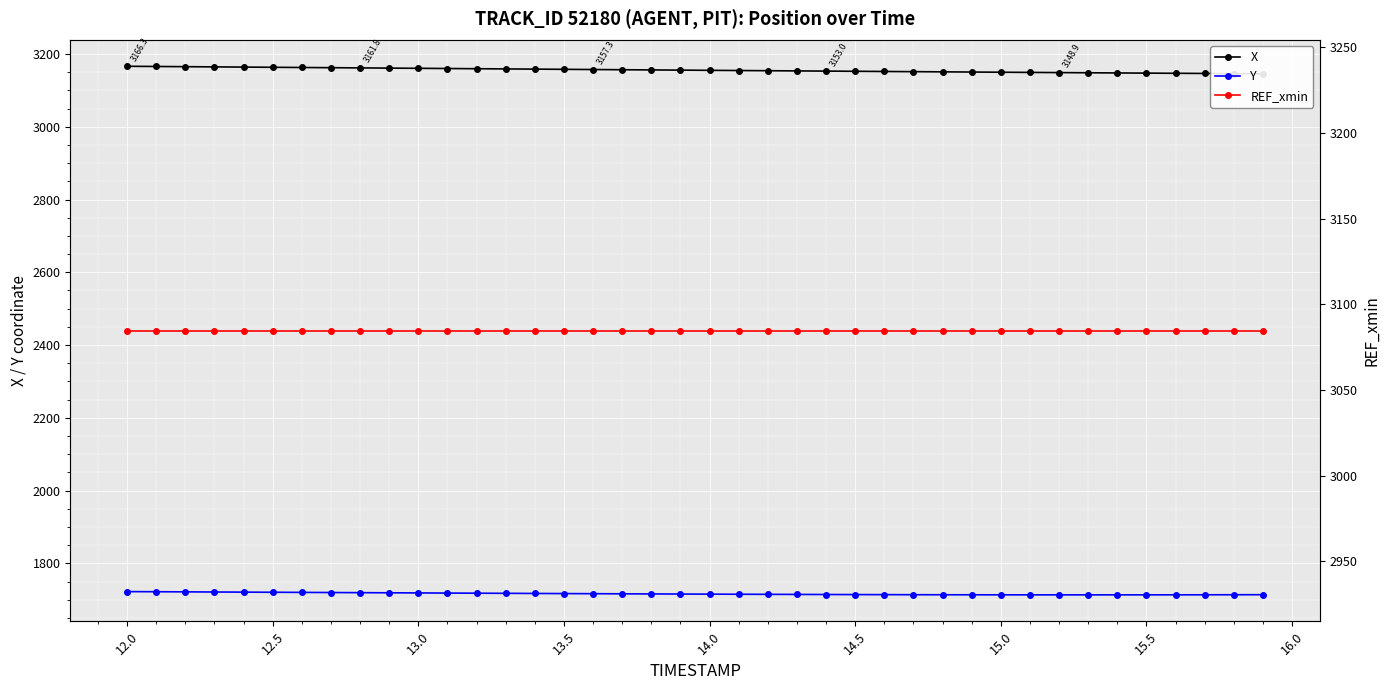

True or false: REF_xmin and Y cross at least once.

False